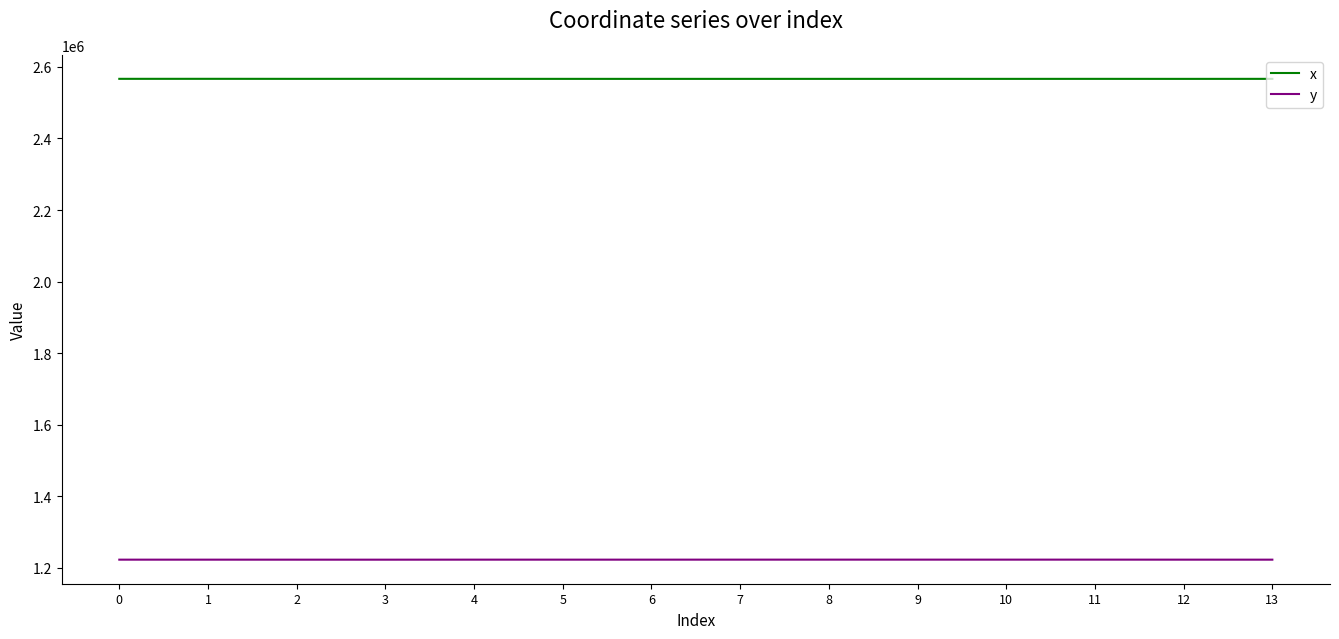

What is the maximum value for y?

1222818.7